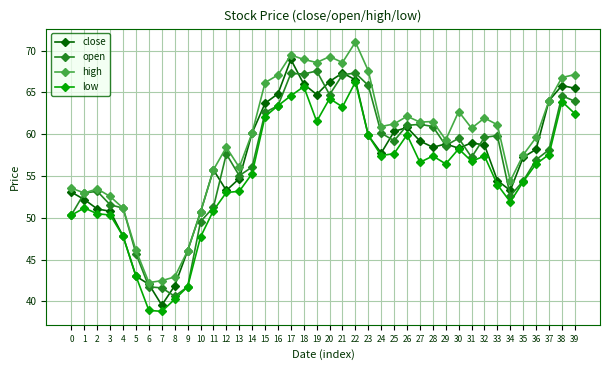

List the series in order of their peak value, lowest first.

low, open, close, high